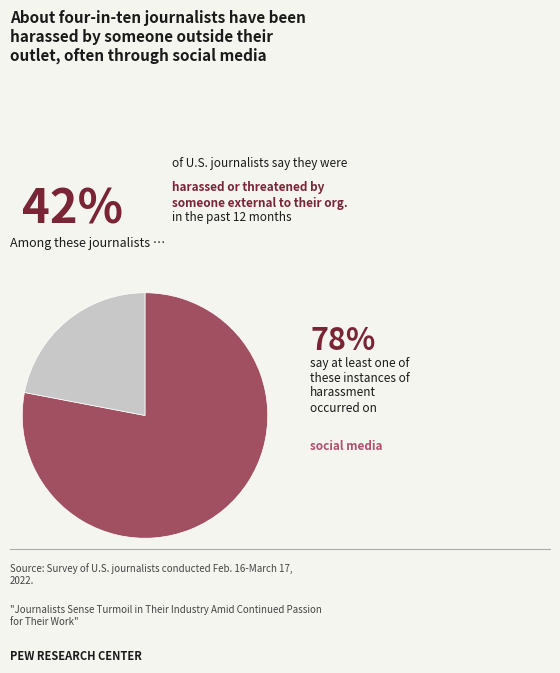

Is there any slice that represents more than half of the pie?

Yes